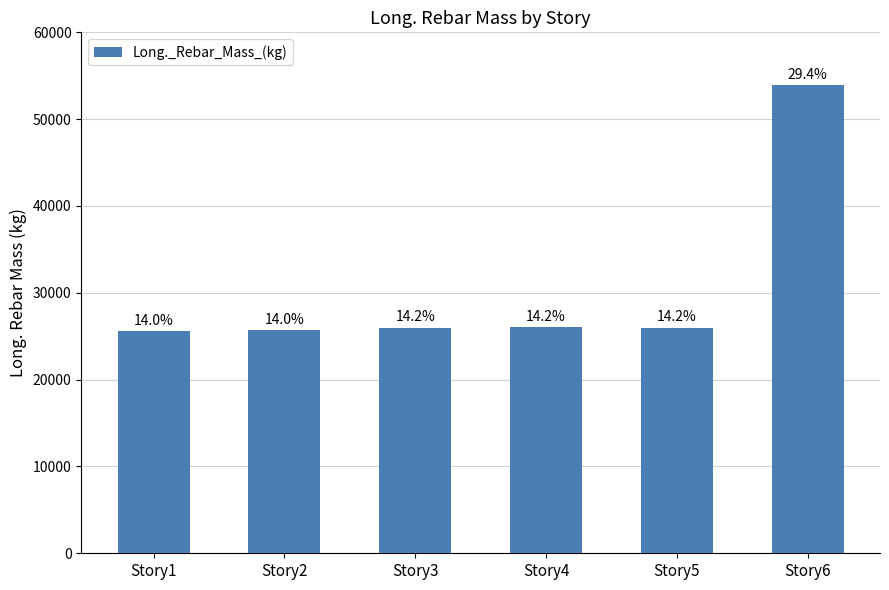

List the labels in order of value, largest first.

Story6, Story4, Story5, Story3, Story2, Story1